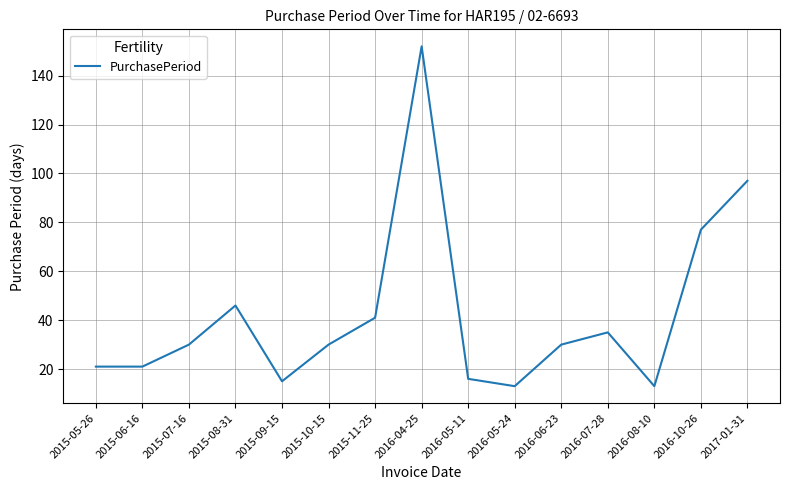

Reading left to right, what are all the values shown in this chart?

2015-05-26=21	2015-06-16=21	2015-07-16=30	2015-08-31=46	2015-09-15=15	2015-10-15=30	2015-11-25=41	2016-04-25=152	2016-05-11=16	2016-05-24=13	2016-06-23=30	2016-07-28=35	2016-08-10=13	2016-10-26=77	2017-01-31=97